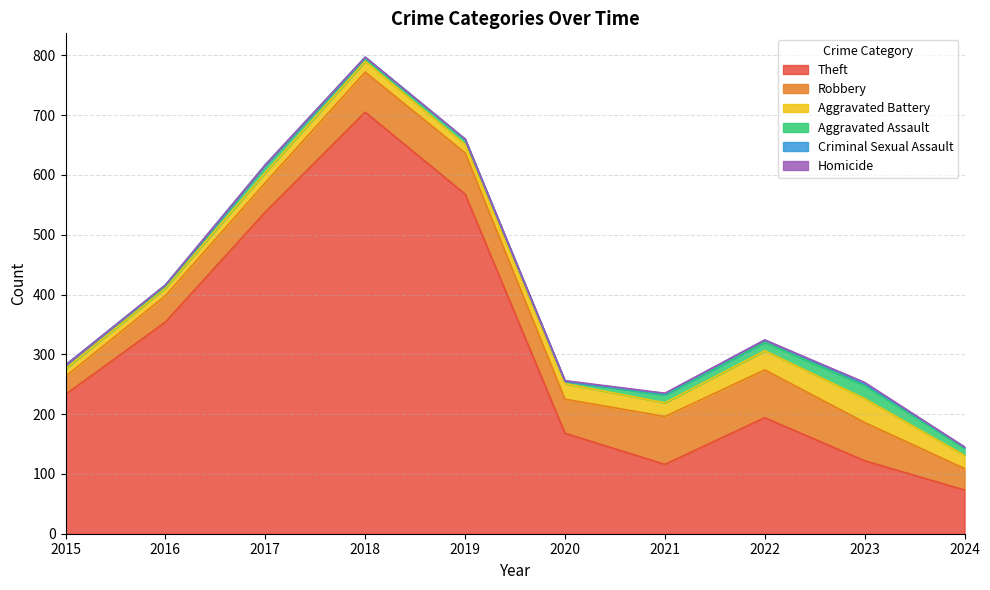

Which has a higher value, 2018 or 2015?

2018